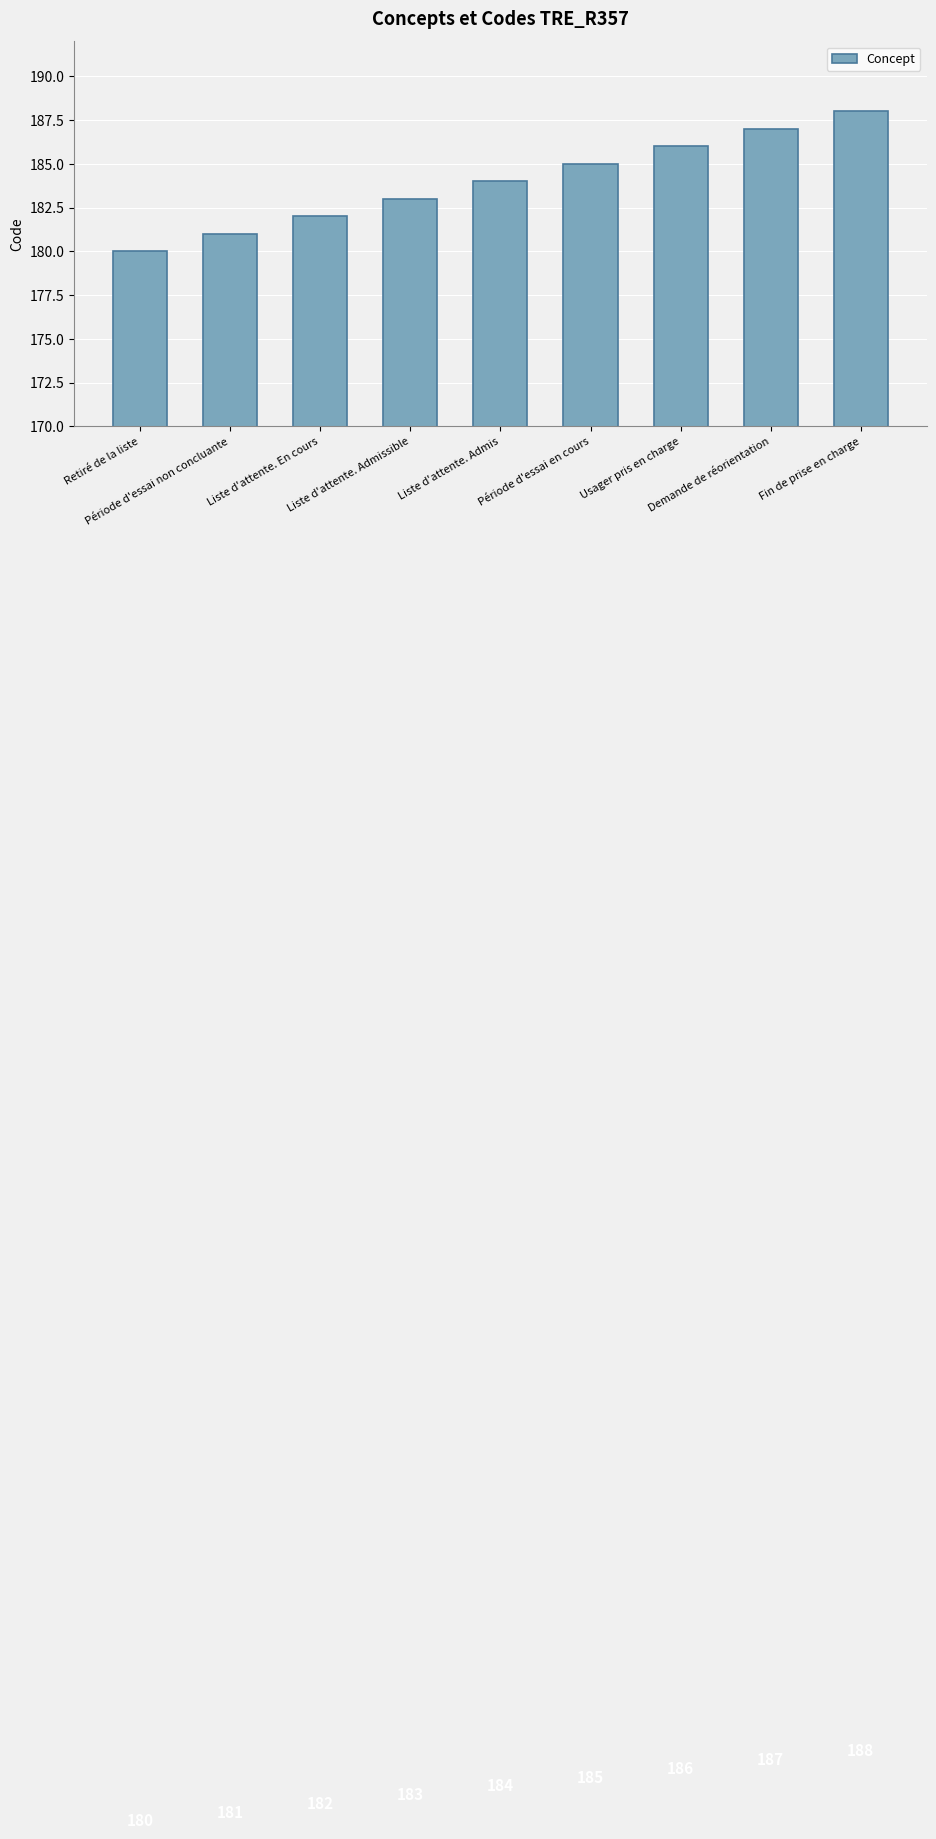

List the labels in order of value, smallest first.

Retiré de la liste, Période d'essai non concluante, Liste d'attente. En cours, Liste d'attente. Admissible, Liste d'attente. Admis, Période d'essai en cours, Usager pris en charge, Demande de réorientation, Fin de prise en charge